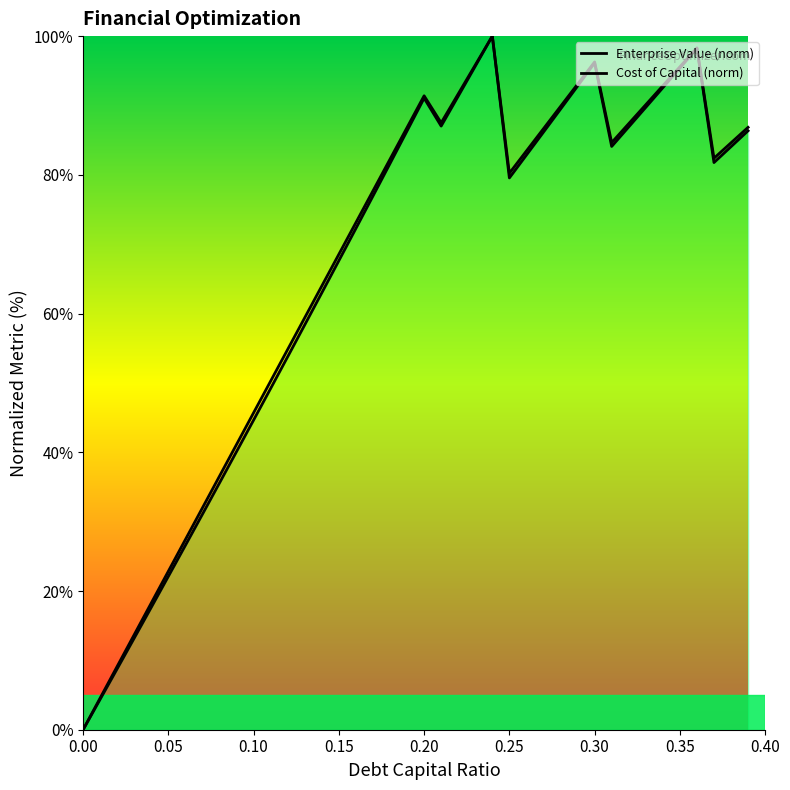

Which series has the largest range (max minus min)?

cost_capital